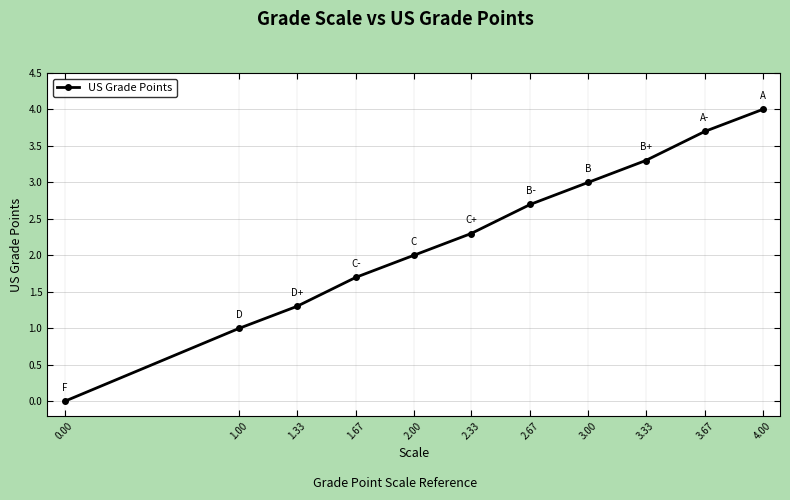

The chart shows a value of 1.0 at 1.00. True or false?

True